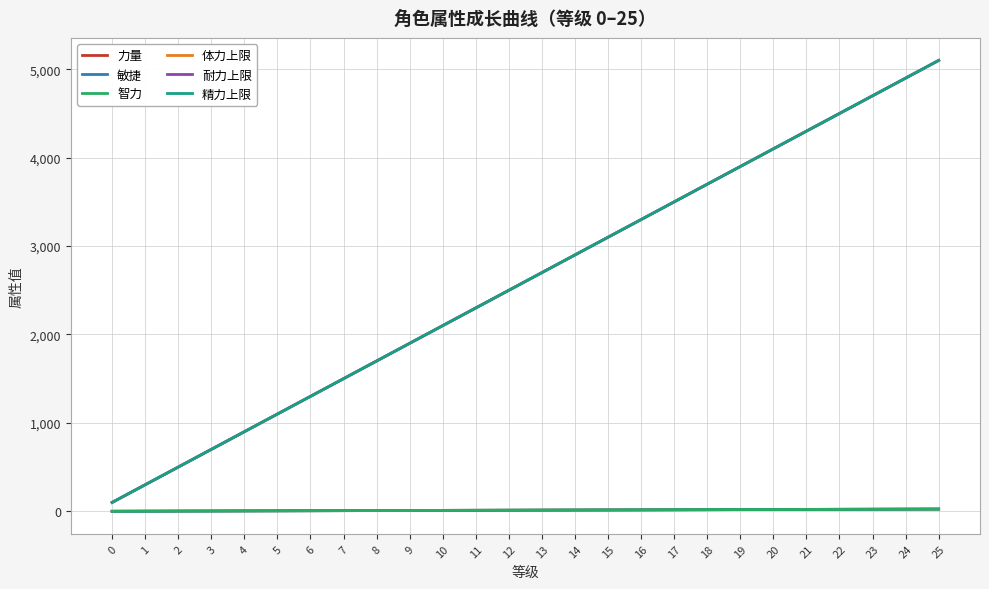

Reading left to right, extract all data points from this chart.

力量: 0	1	2	3	4	5	6	7	8	9	10	11	12	13	14	15	16	17	18	19	20	21	22	23	24	25
敏捷: 0	1	2	3	4	5	6	7	8	9	10	11	12	13	14	15	16	17	18	19	20	21	22	23	24	25
智力: 0	1	2	3	4	5	6	7	8	9	10	11	12	13	14	15	16	17	18	19	20	21	22	23	24	25
体力上限: 100	300	500	700	900	1100	1300	1500	1700	1900	2100	2300	2500	2700	2900	3100	3300	3500	3700	3900	4100	4300	4500	4700	4900	5100
耐力上限: 100	300	500	700	900	1100	1300	1500	1700	1900	2100	2300	2500	2700	2900	3100	3300	3500	3700	3900	4100	4300	4500	4700	4900	5100
精力上限: 100	300	500	700	900	1100	1300	1500	1700	1900	2100	2300	2500	2700	2900	3100	3300	3500	3700	3900	4100	4300	4500	4700	4900	5100